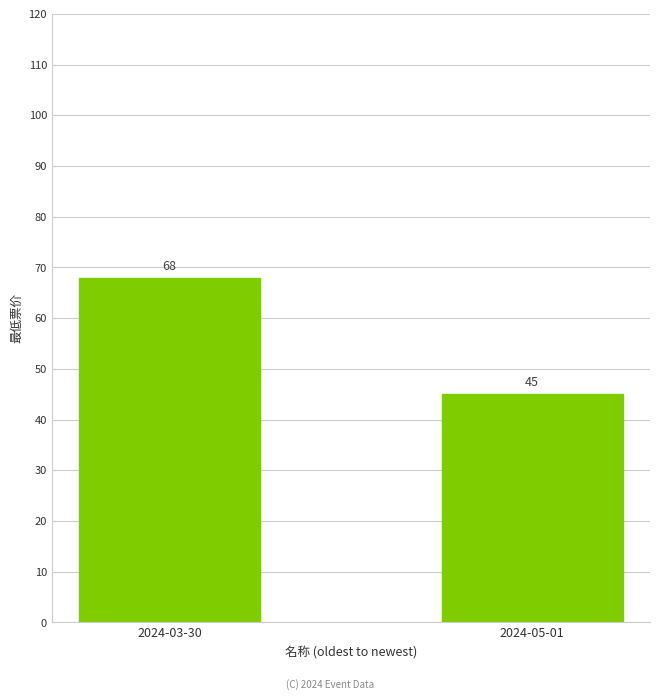

List the labels in order of value, smallest first.

2024-05-01, 2024-03-30